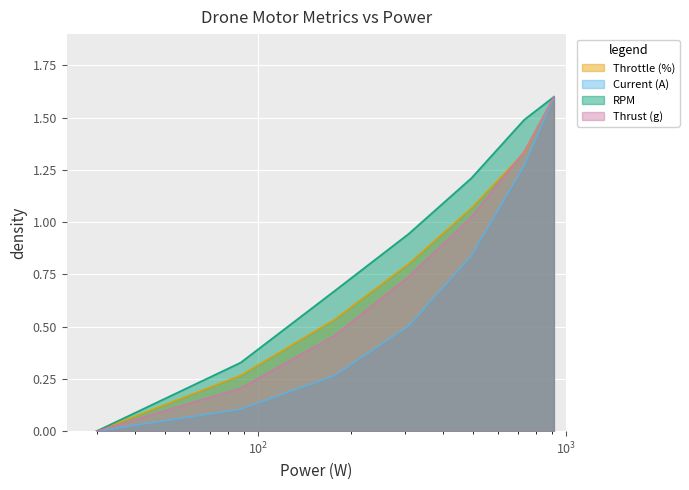

What is the greatest value displayed?

1.6